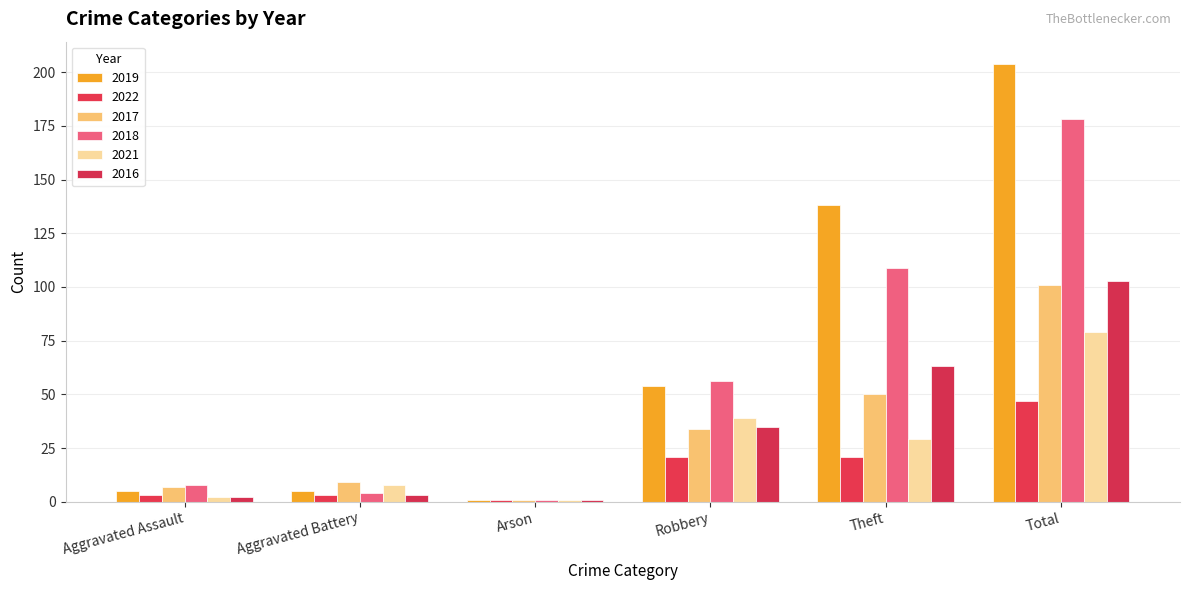

Rank the series at Arson from highest to lowest value.

2019, 2022, 2017, 2018, 2021, 2016